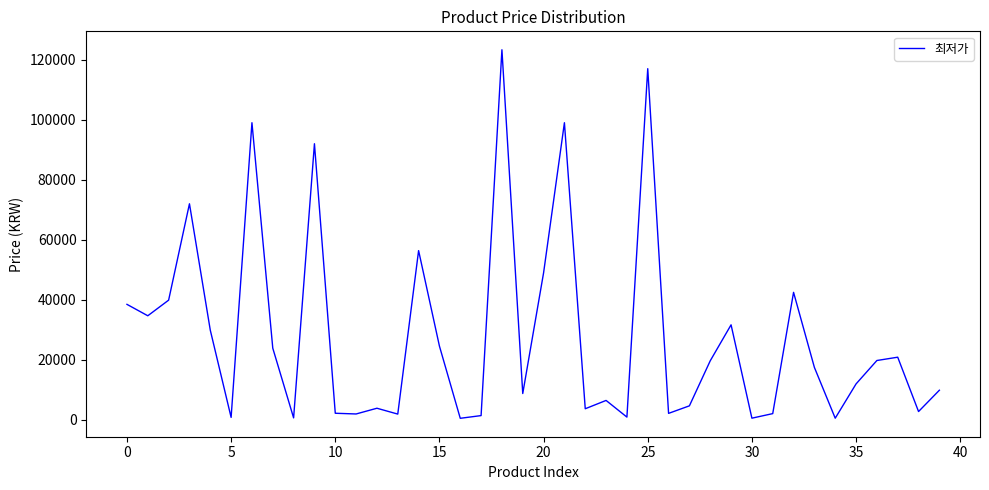

What is the greatest value displayed?

123300